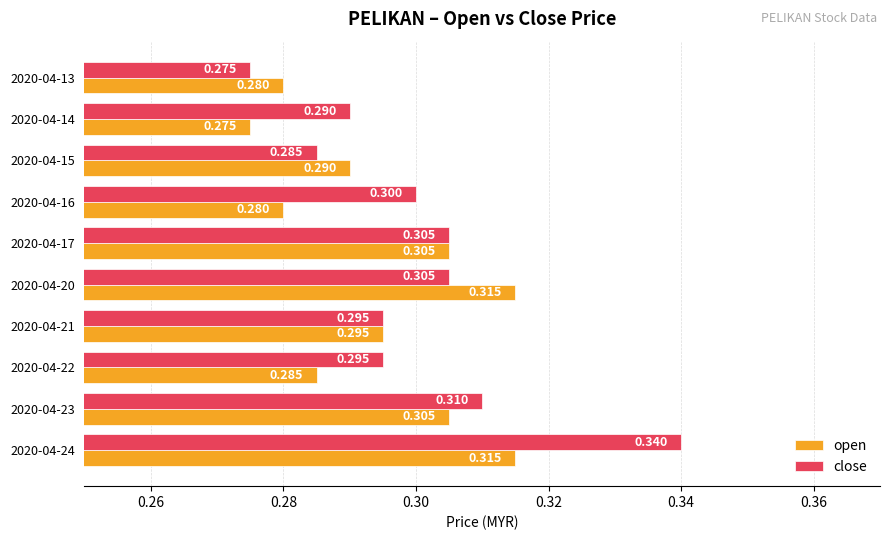

Rank the series at 2020-04-15 from highest to lowest value.

open, close